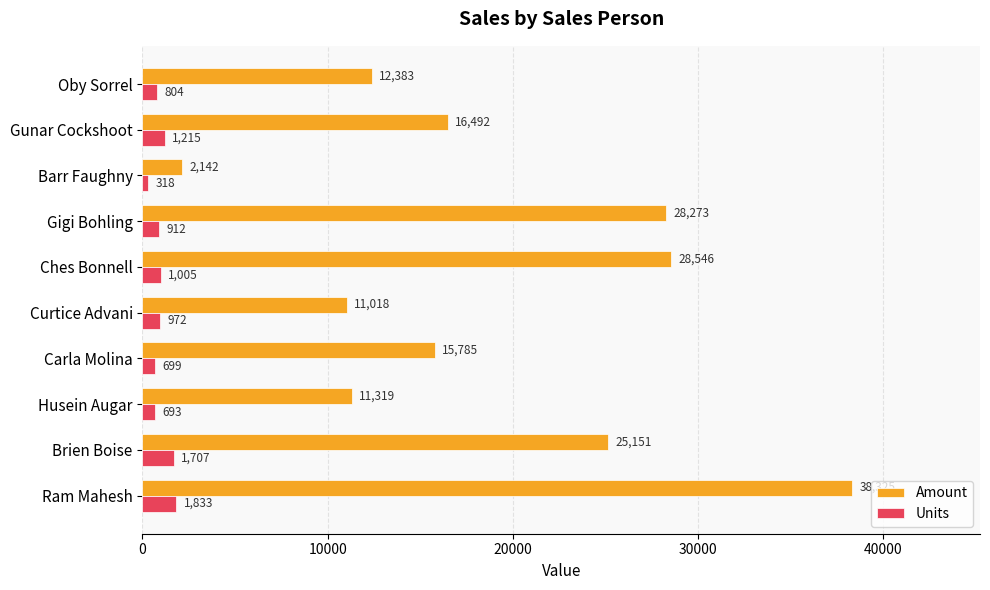

How many data points in Units are less than 972?

5